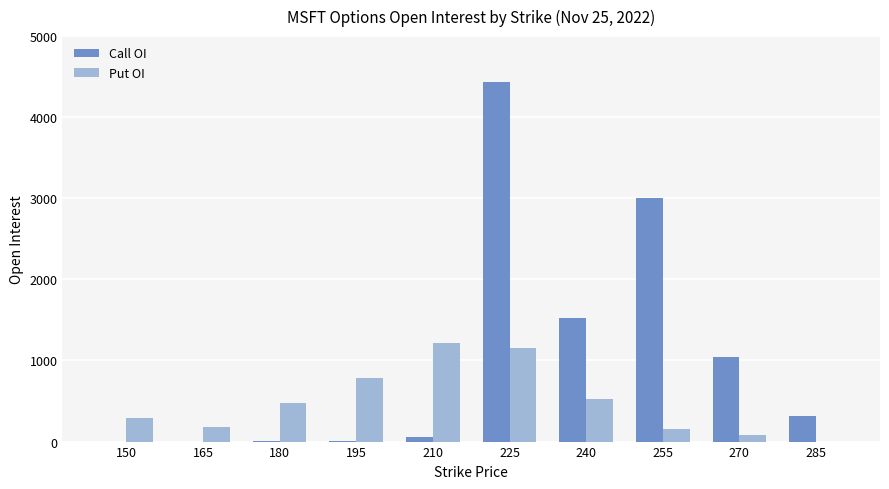

Count the number of data series in this chart.

2